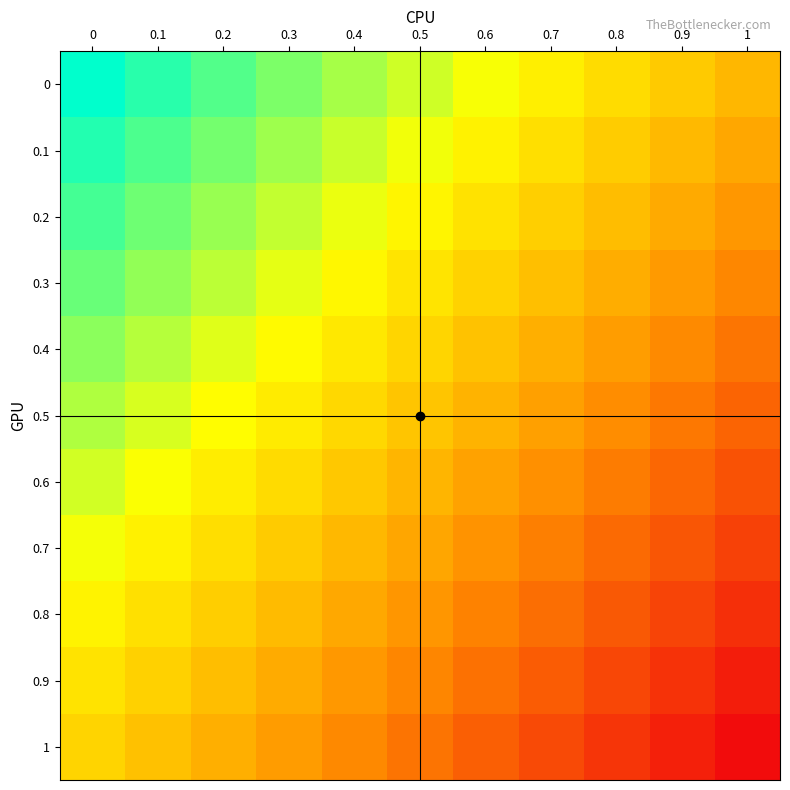

Between 0.1 and 0.5, which series saw the biggest shift?

1